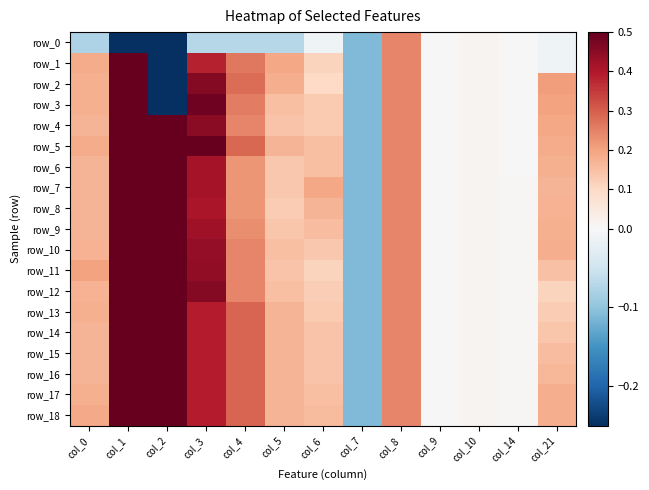

Is it true that row_0 equals -0.0 at col_14?

True